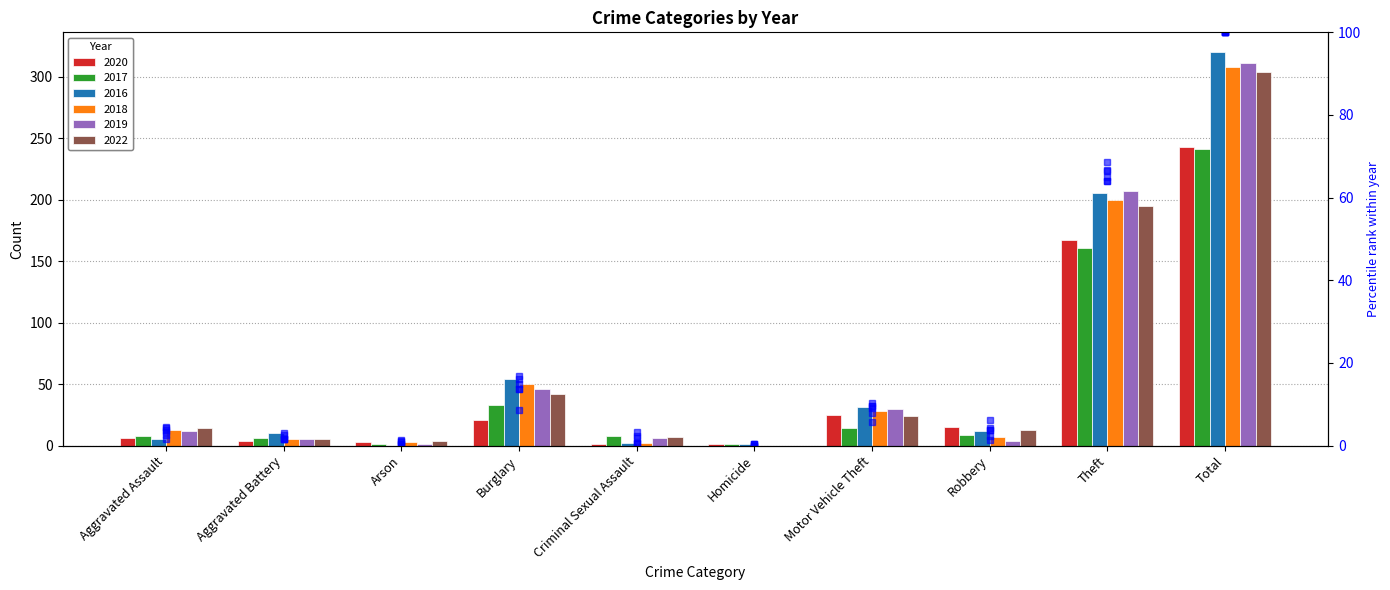

What is the average value of the 2016 pct series?

20.0